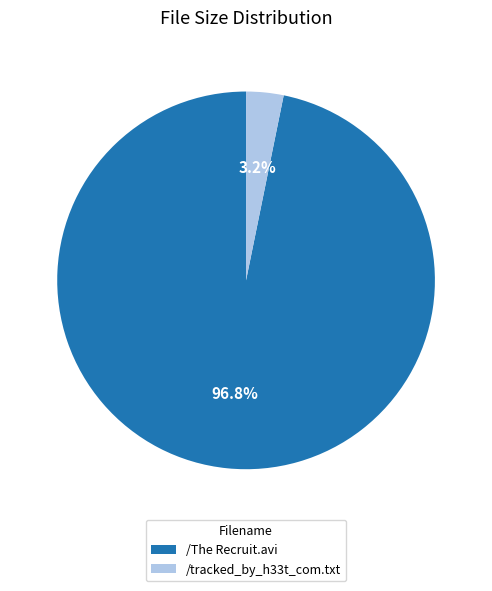

Which has a higher value, /tracked_by_h33t_com.txt or /The Recruit.avi?

/The Recruit.avi